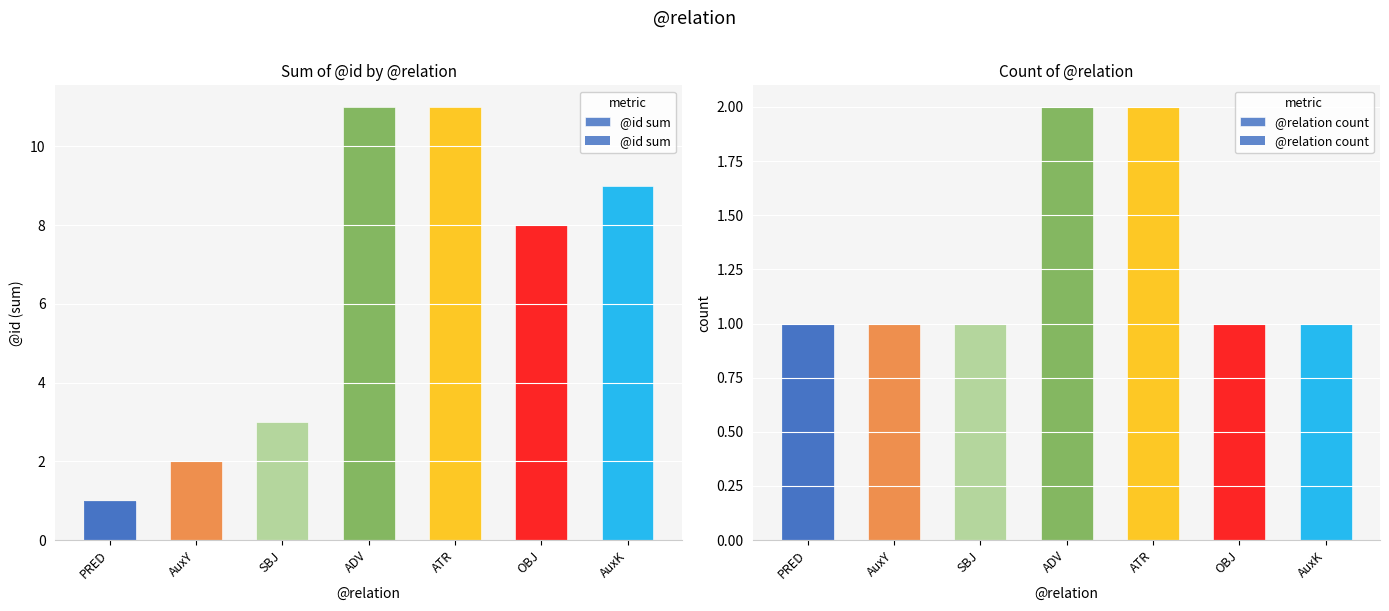

True or false: @relation count has a value of 3 at ADV.

False